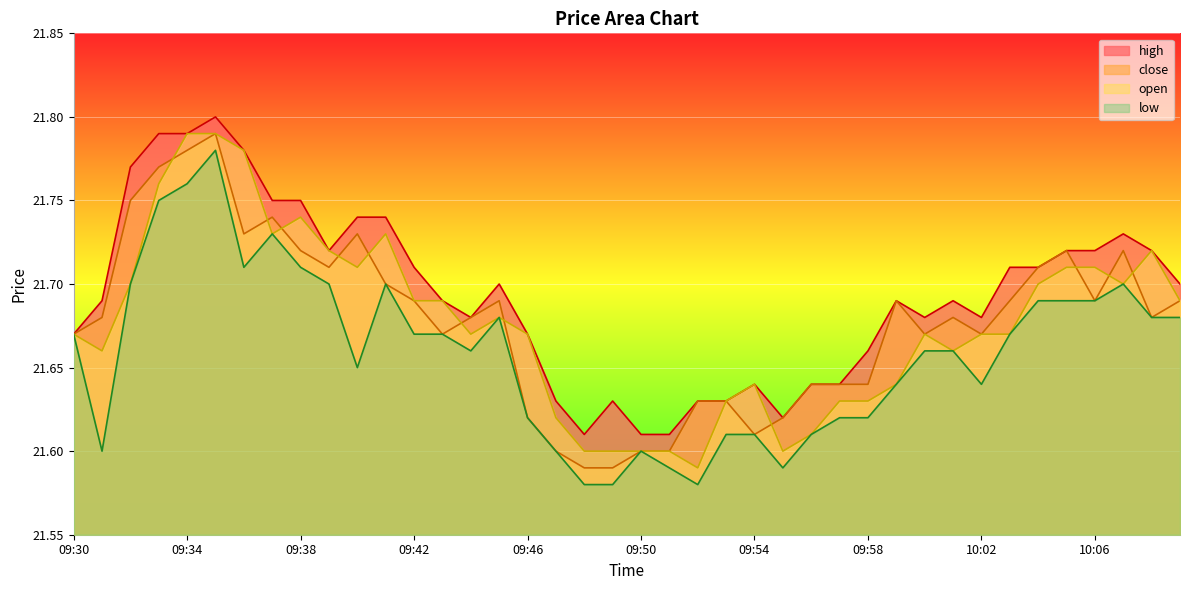

At how many categories does at least one series exceed 21?

40